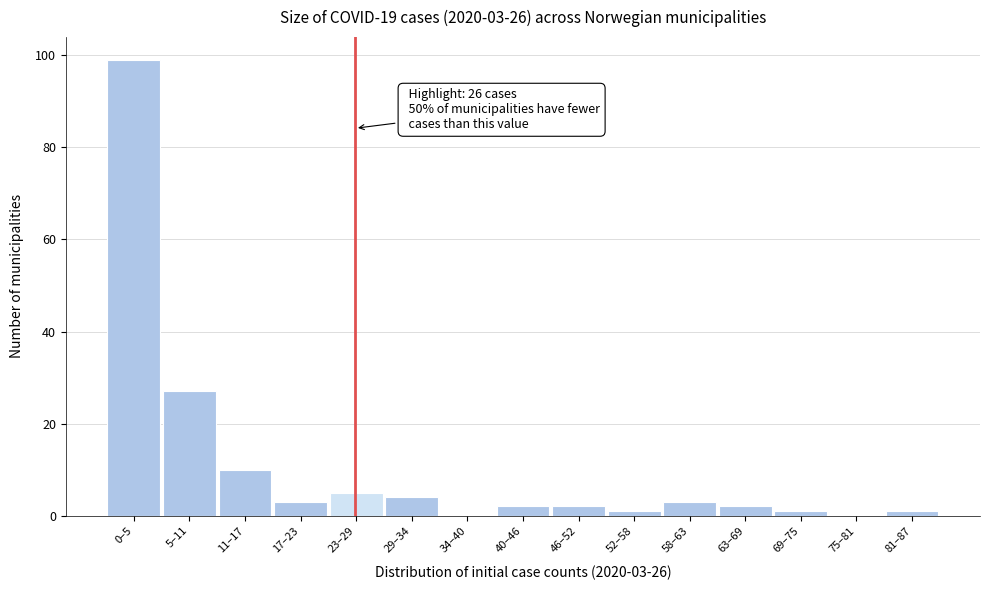

Reading right to left, what are all the values shown in this chart?

81–87=1	75–81=0	69–75=1	63–69=2	58–63=3	52–58=1	46–52=2	40–46=2	34–40=0	29–34=4	23–29=5	17–23=3	11–17=10	5–11=27	0–5=99